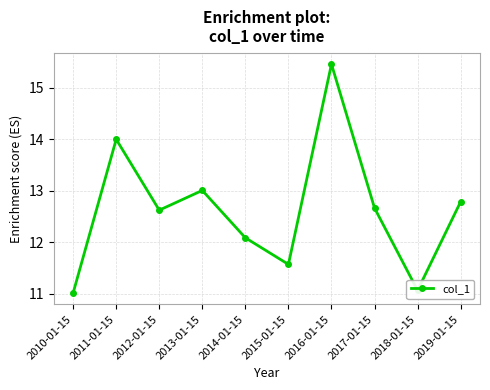

Reading left to right, what are all the values shown in this chart?

2010-01-15=11.0	2011-01-15=14.0	2012-01-15=12.6	2013-01-15=13.0	2014-01-15=12.1	2015-01-15=11.6	2016-01-15=15.5	2017-01-15=12.7	2018-01-15=11.1	2019-01-15=12.8